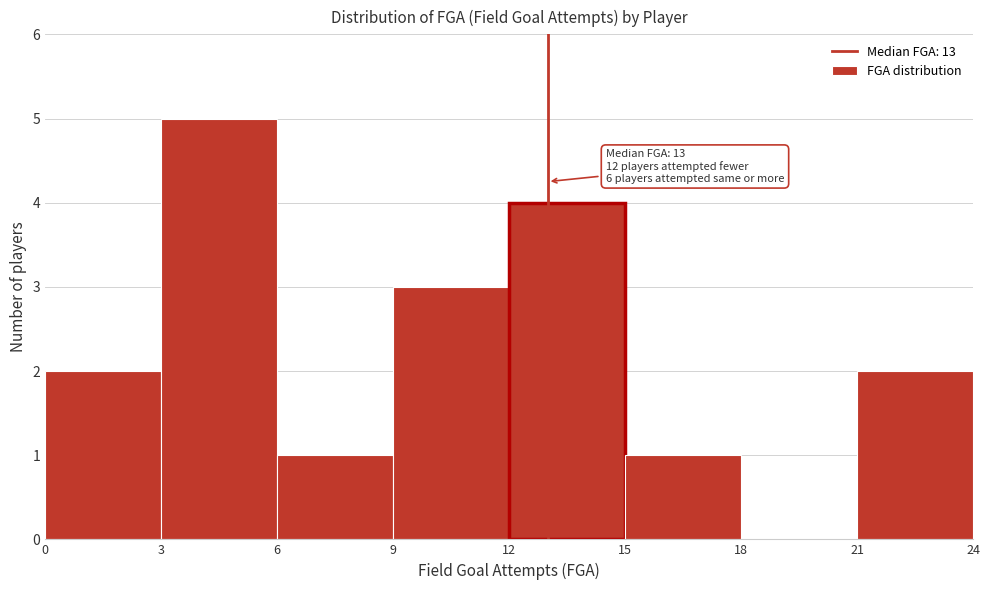

Which range on the x-axis has the tallest bar?

3 to 6